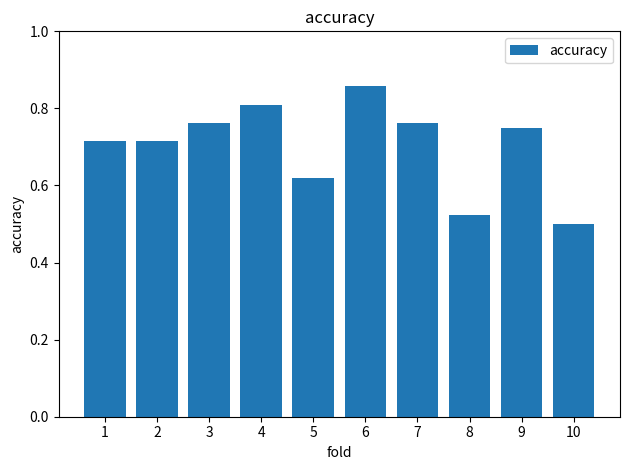

Are the bars horizontal?

No